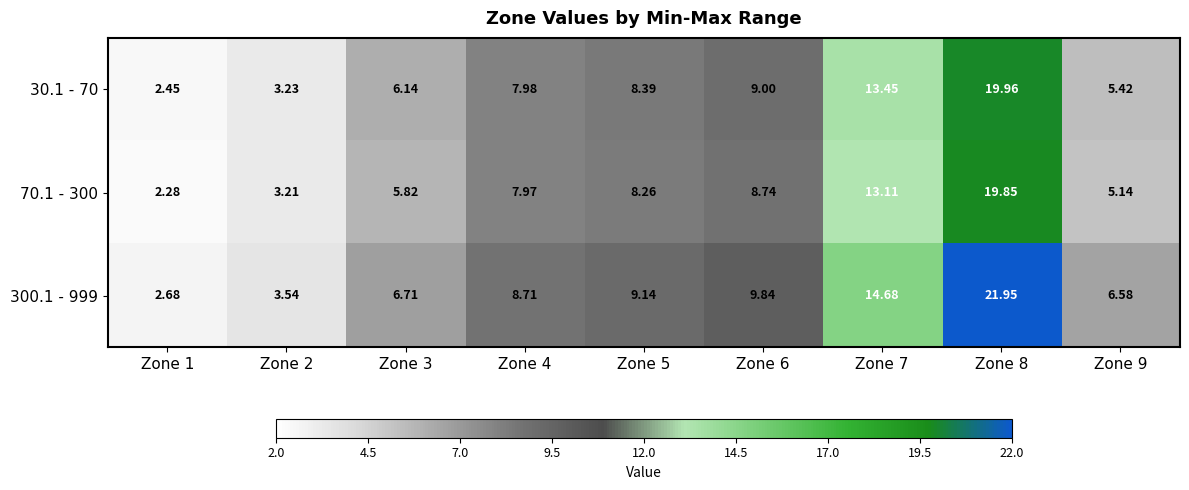

Is the value of 70.1 - 300 at Zone 4 greater than the value of 30.1 - 70 at Zone 9?

Yes